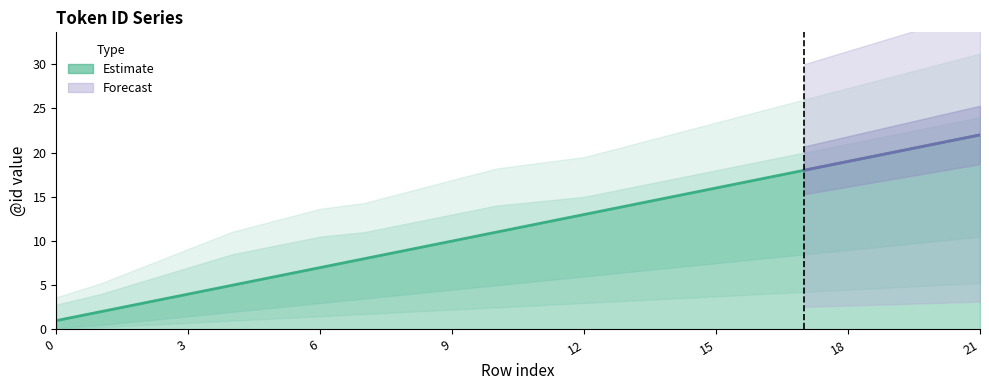

Count the number of values greater than 12.

10